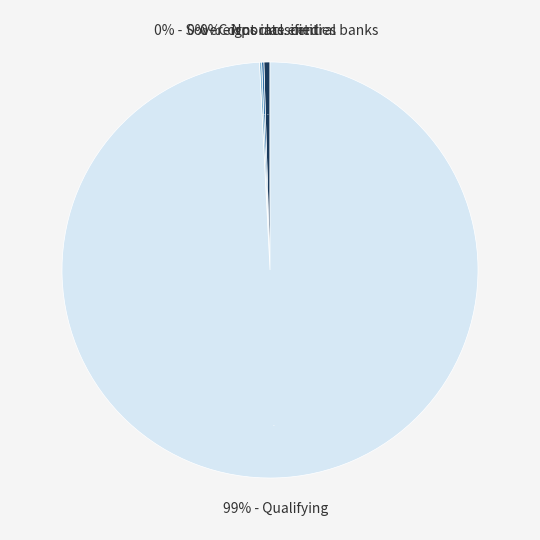

How many segments does this pie chart have?

4